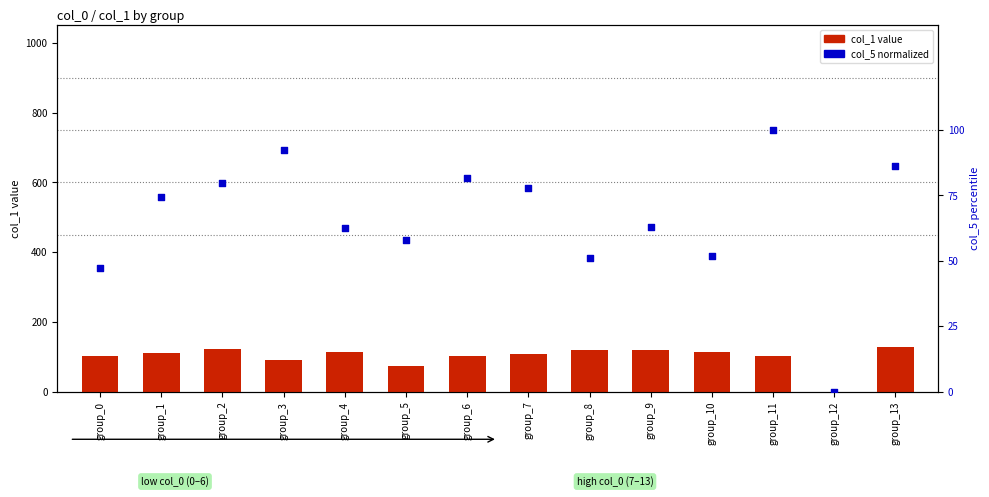

What is the total value across all series at group_9?

181.8